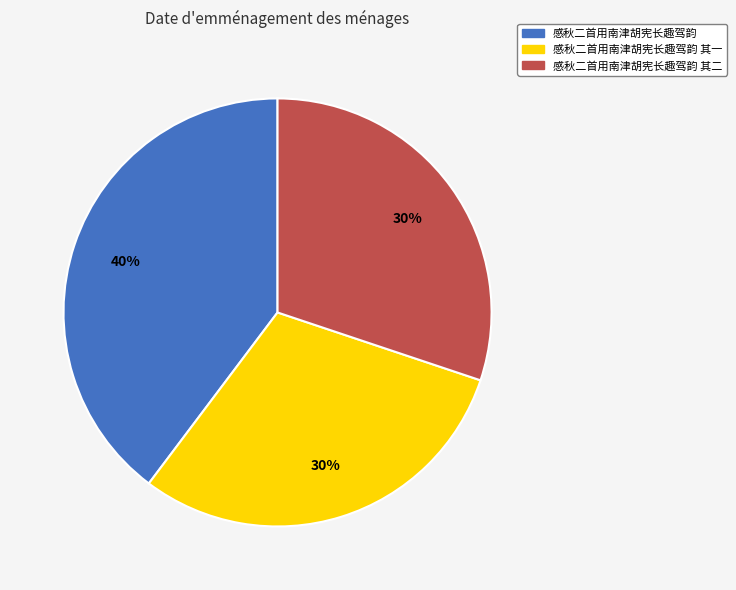

Is there a majority slice in this chart?

No